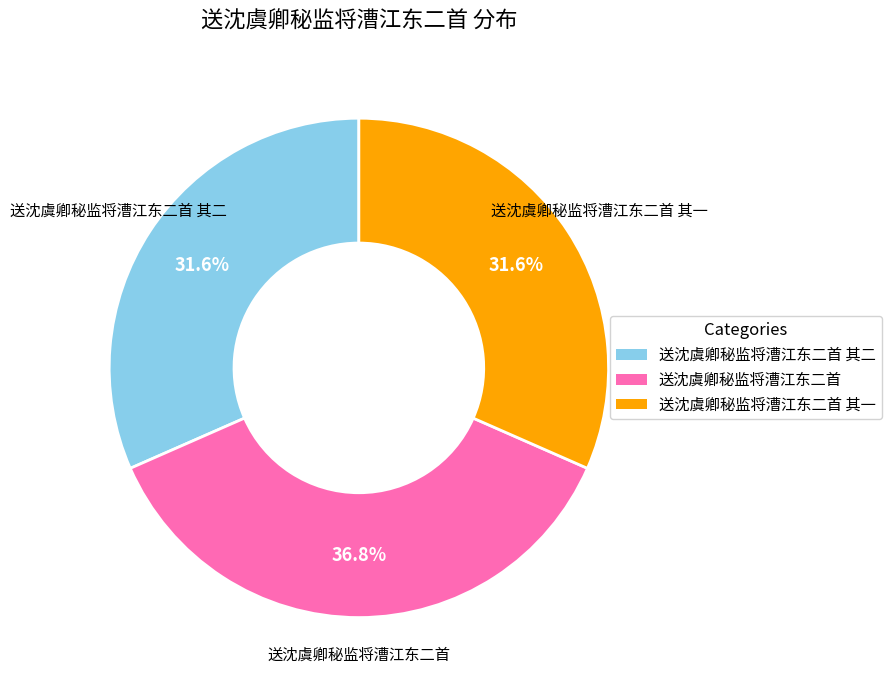

Is there a majority slice in this chart?

No